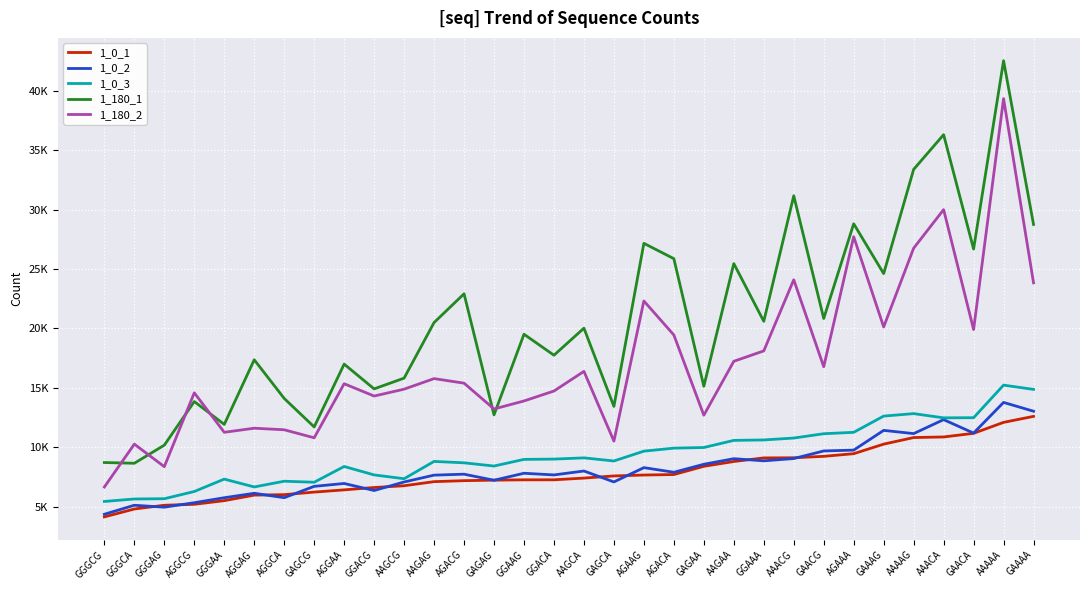

Which category has the highest value in the 1_180_2 series?

AAAAA